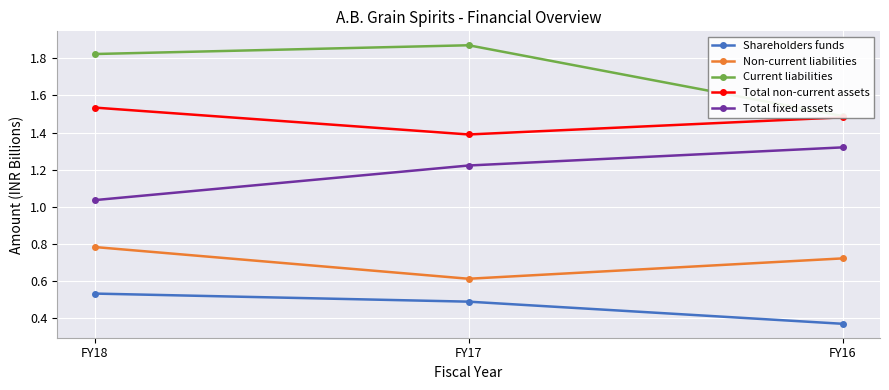

What is the maximum value for Total non-current assets?

1.5